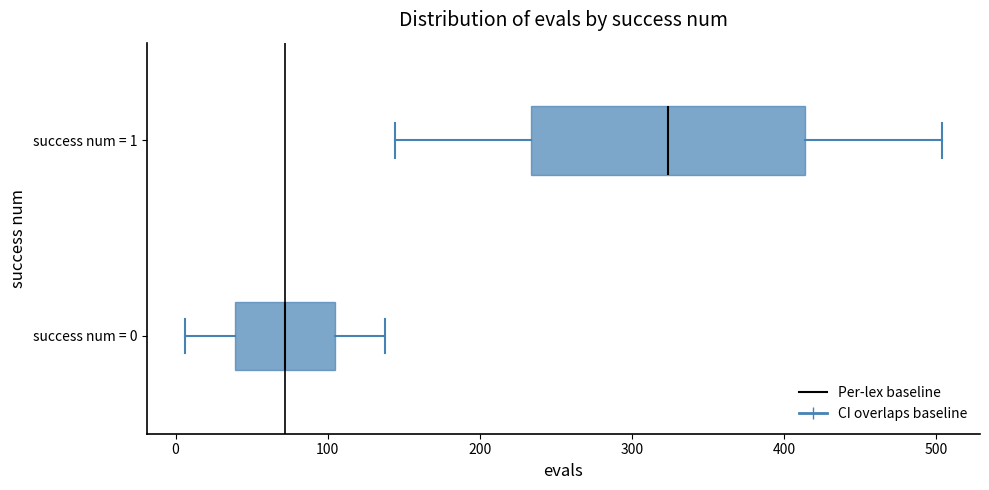

Reading bottom to top, read every box against the x-axis: the position of its median line, the range the box covers, and the ends of its whiskers. The values are not printed on the chart, so give them approximately, as read against the axis.

success num = 0: median 70, box 40 to 110, whiskers 10 to 140
success num = 1: median 320, box 230 to 410, whiskers 140 to 500